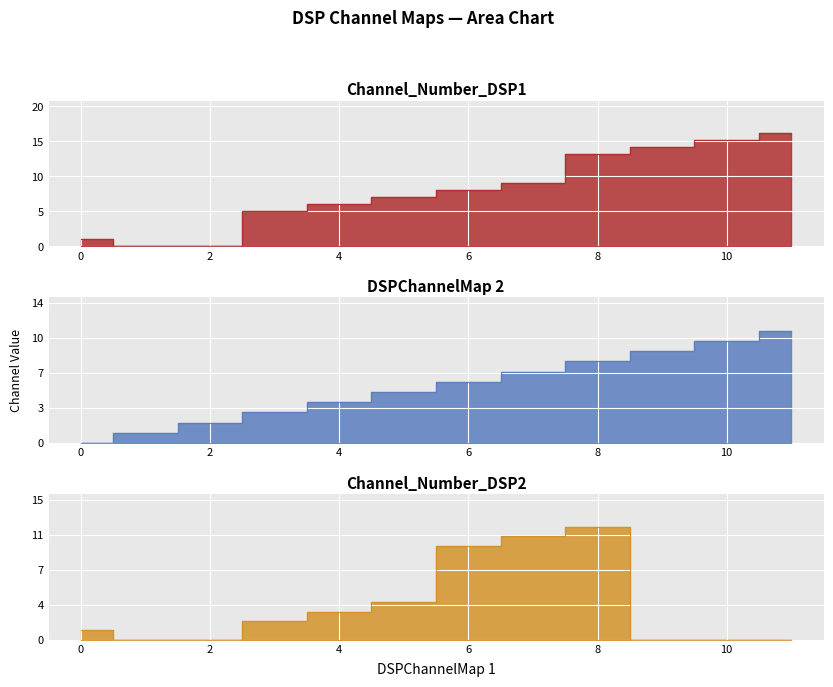

Rank the series by their maximum value, from highest to lowest.

Channel_Number_DSP1, Channel_Number_DSP2, DSPChannelMap 2